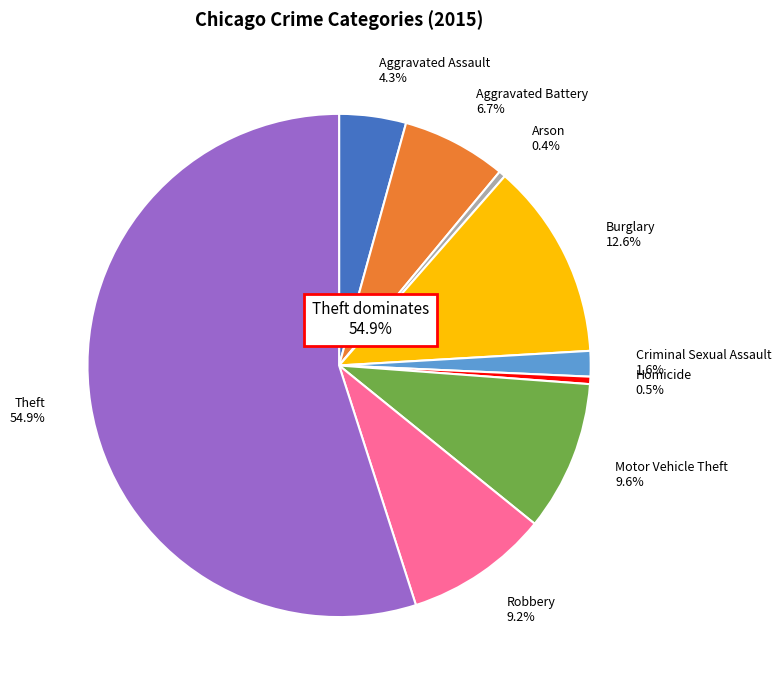

Which category has the biggest portion of the pie?

Theft